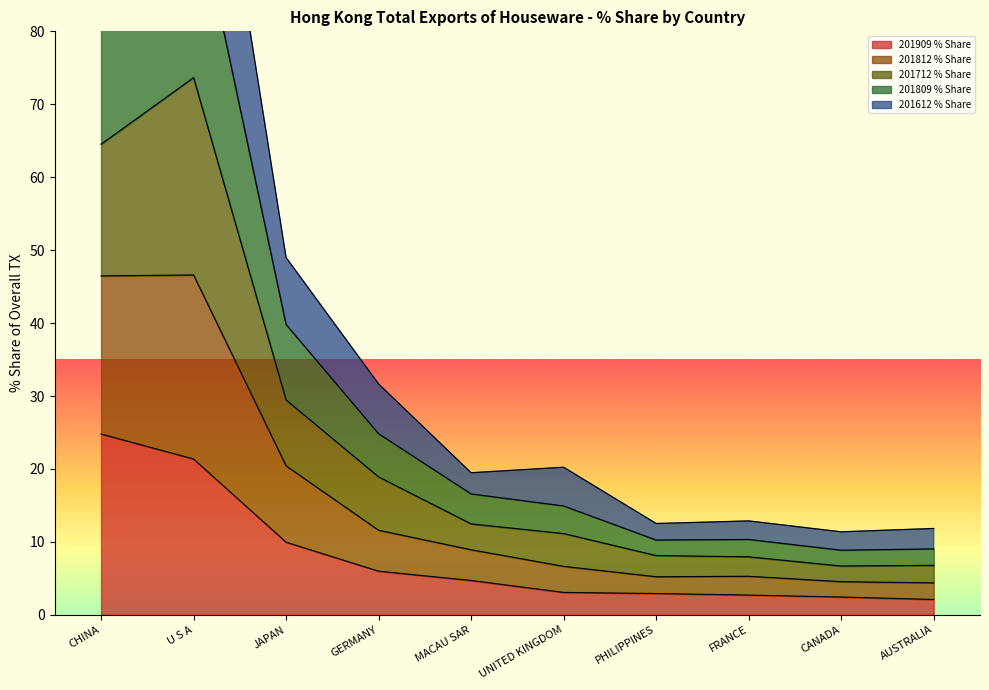

True or false: 201909 % Share and 201809 % Share cross at least once.

False